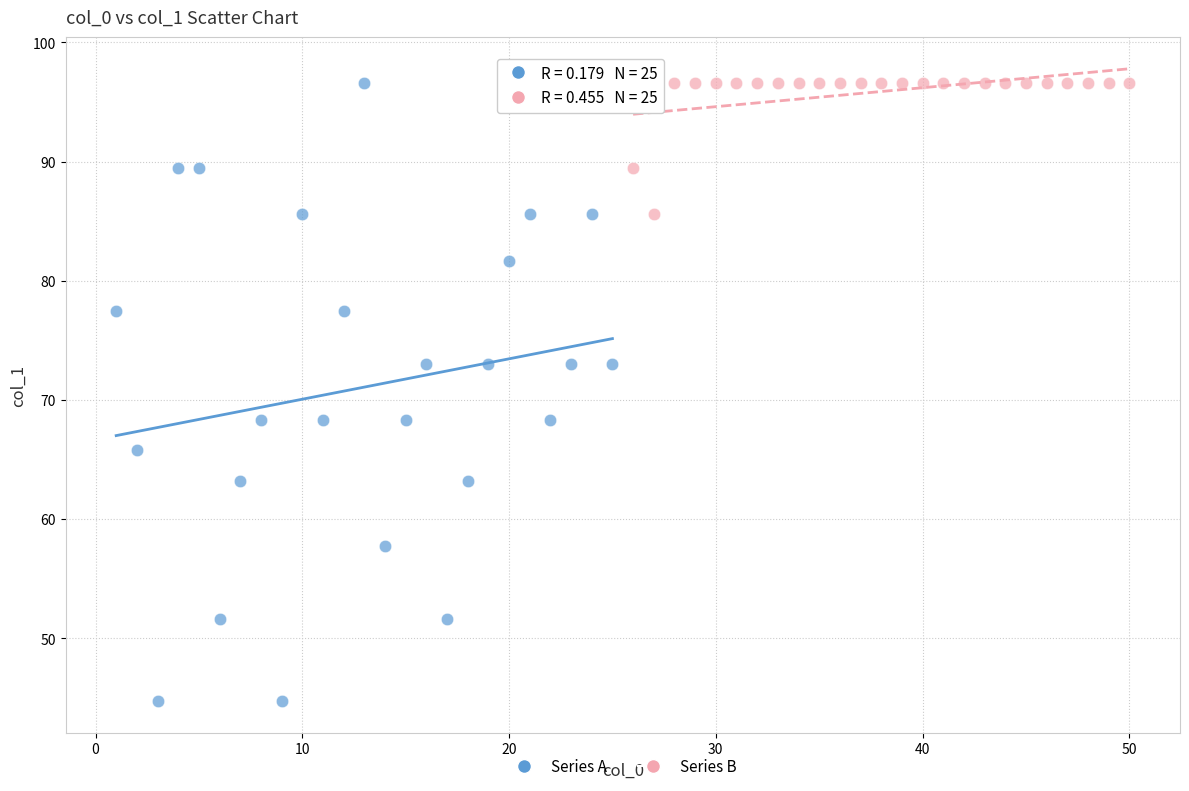

Which series has the largest Y range (max minus min)?

Series A